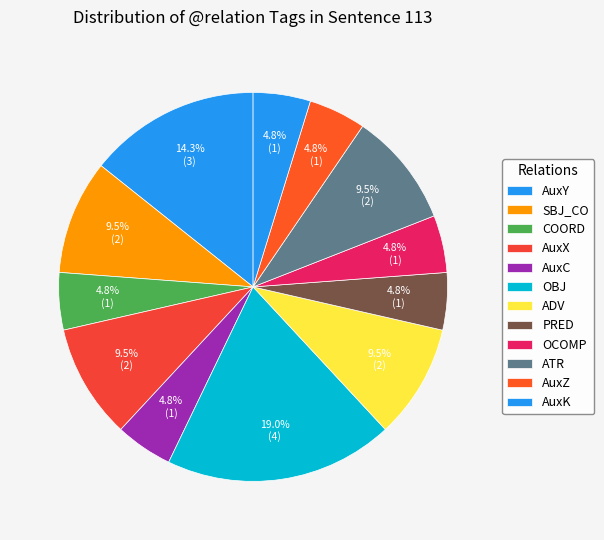

Count the number of slices in the pie.

12